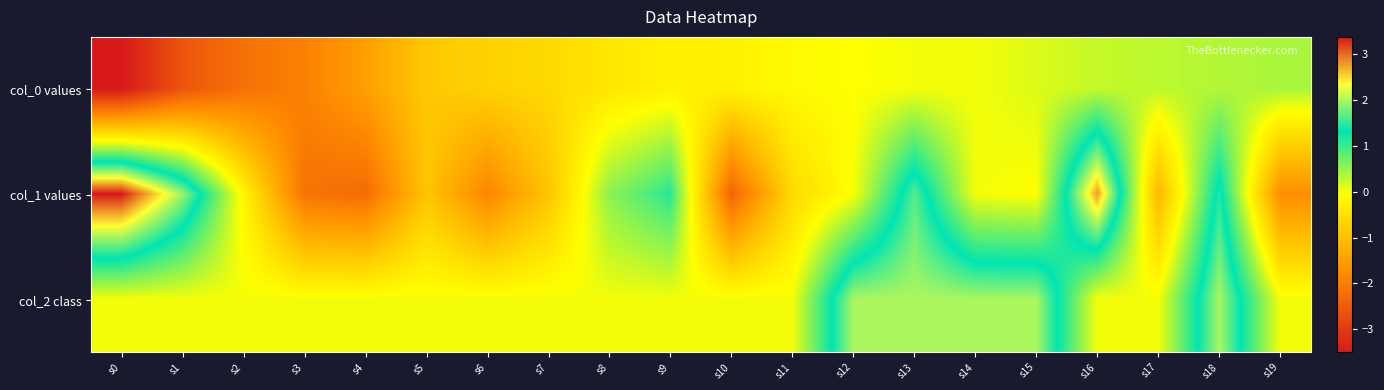

At how many categories does at least one series exceed -1?

20